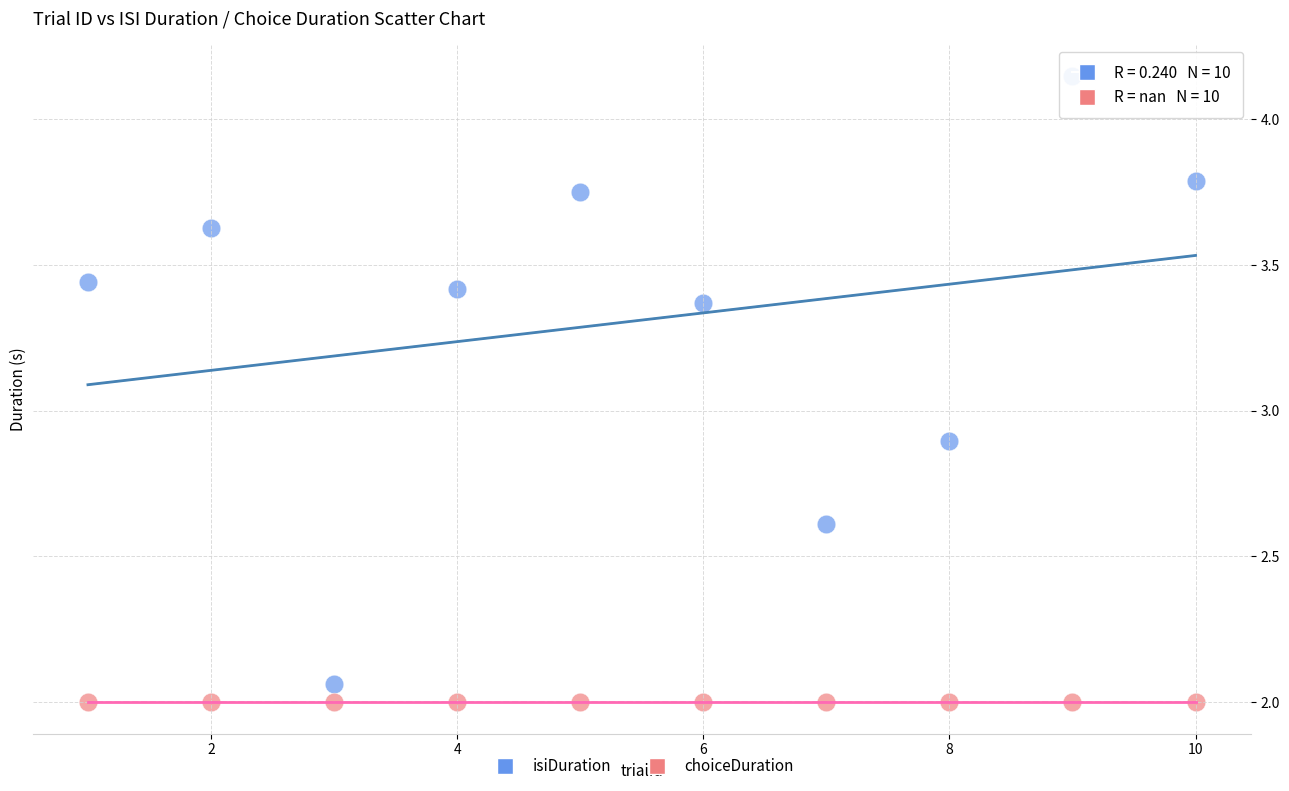

Across all series, what Y value is closest to 3?

2.9